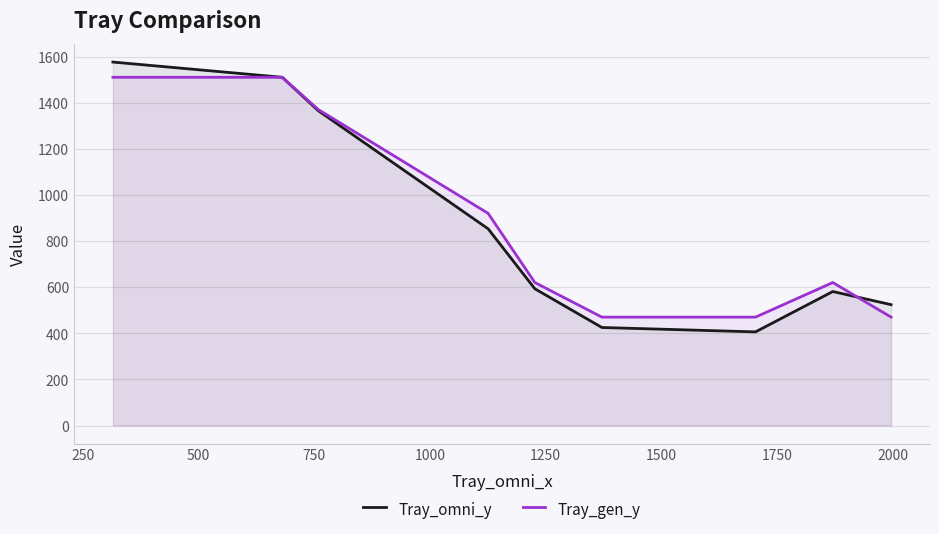

What is the value of the Tray_omni_y point at the 6th from the left?

425